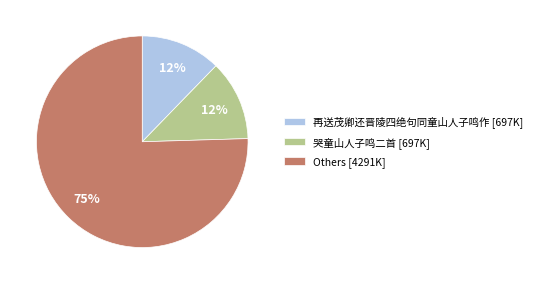

Which has a higher value, 再送茂卿还晋陵四绝句同童山人子鸣作 [697K] or Others [4291K]?

Others [4291K]